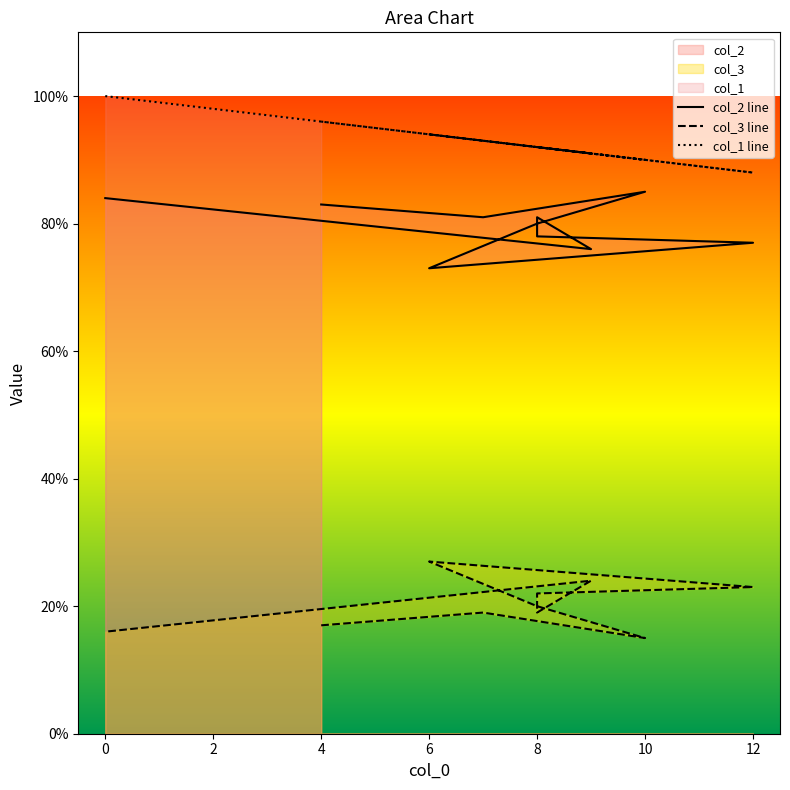

True or false: col_3 line and col_1 line cross at least once.

False